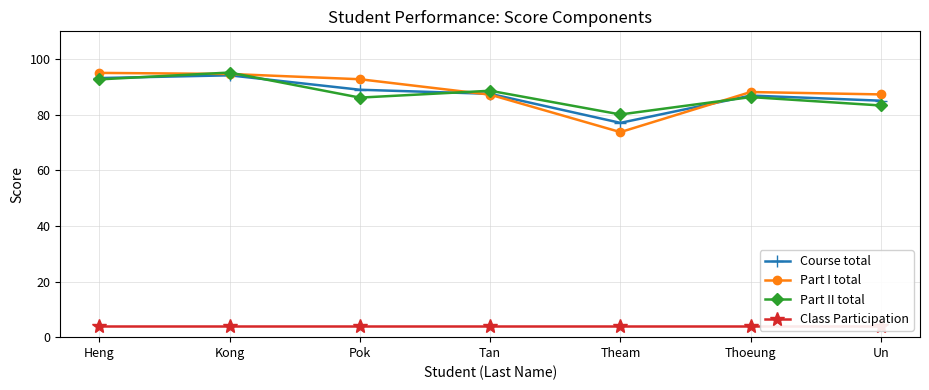

How many values in the Part I total series are below 88?

3